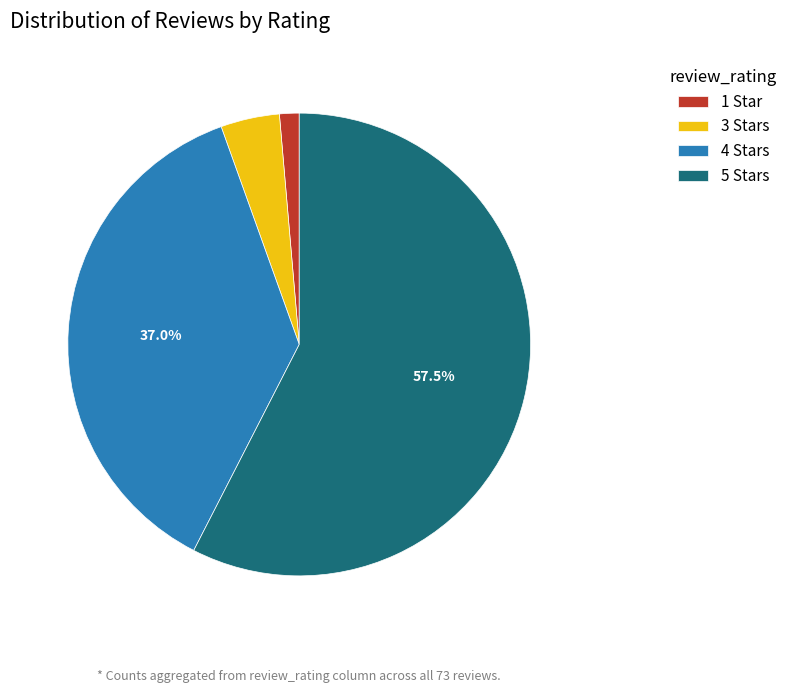

Is there a majority slice in this chart?

Yes